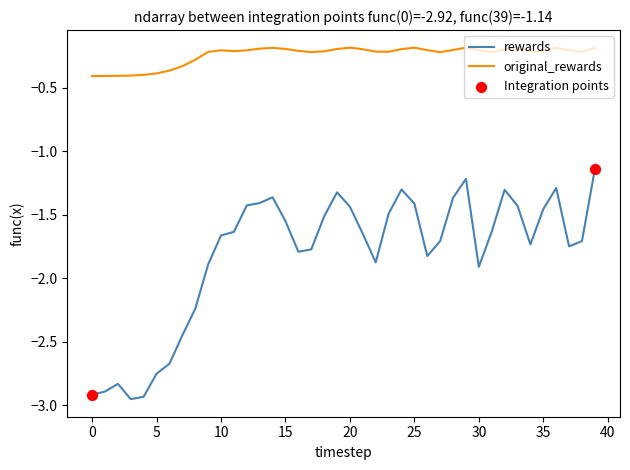

List the series in order of their peak value, lowest first.

rewards, original_rewards